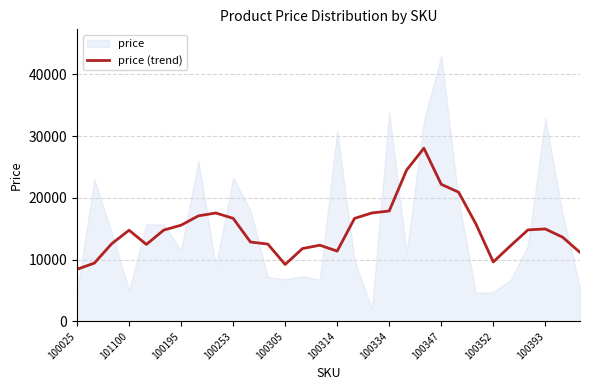

How many lines are shown in the chart?

1